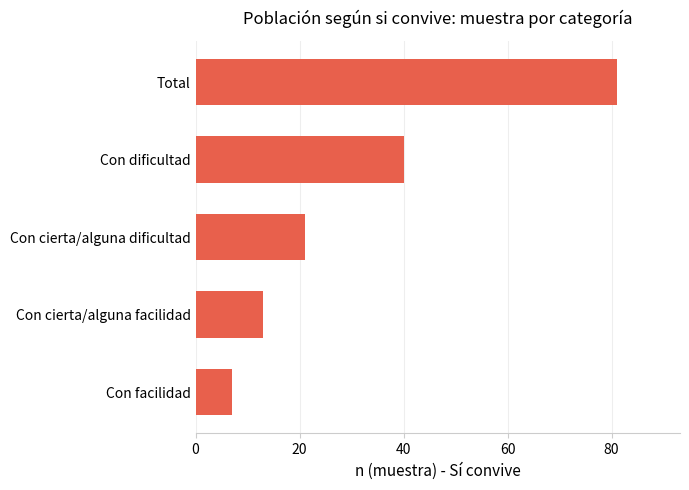

Rank the categories by value from lowest to highest.

Con facilidad, Con cierta/alguna facilidad, Con cierta/alguna dificultad, Con dificultad, Total